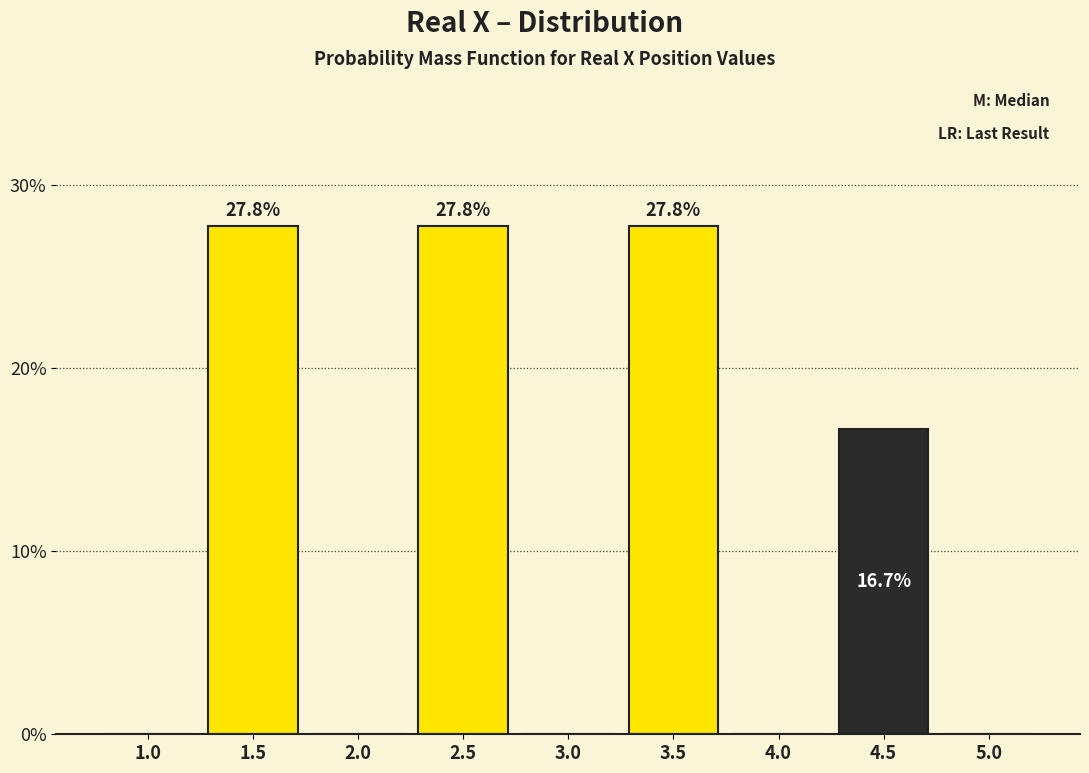

Reading left to right, extract all data points from this chart.

1.0=0.0	1.5=27.8	2.0=0.0	2.5=27.8	3.0=0.0	3.5=27.8	4.0=0.0	4.5=16.7	5.0=0.0